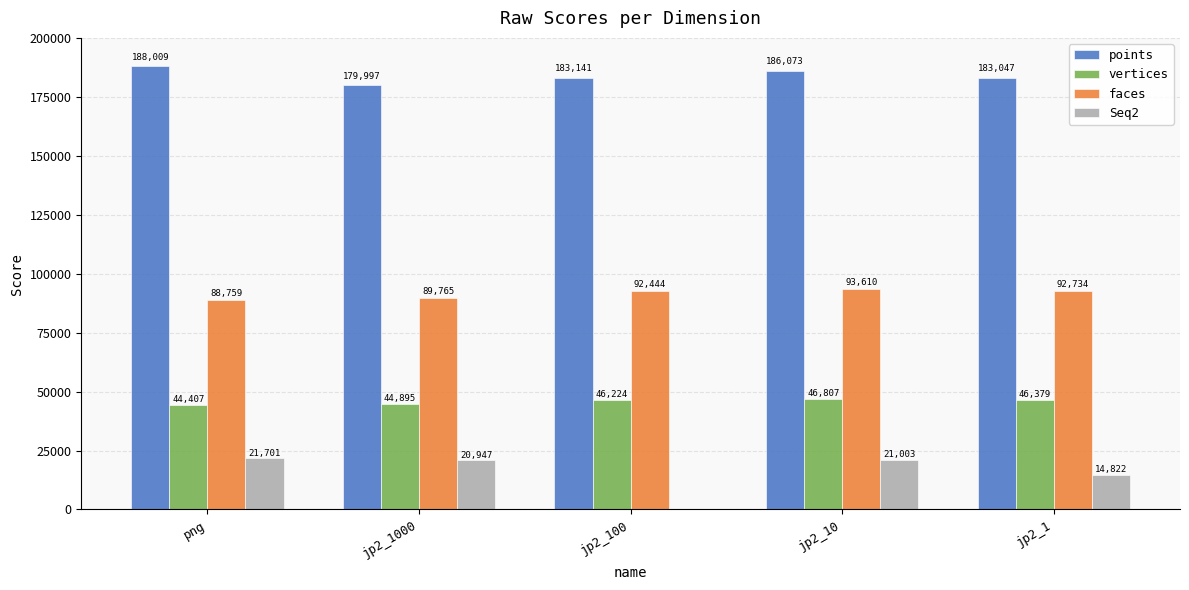

At which label does Seq2 first exceed 20947?

png